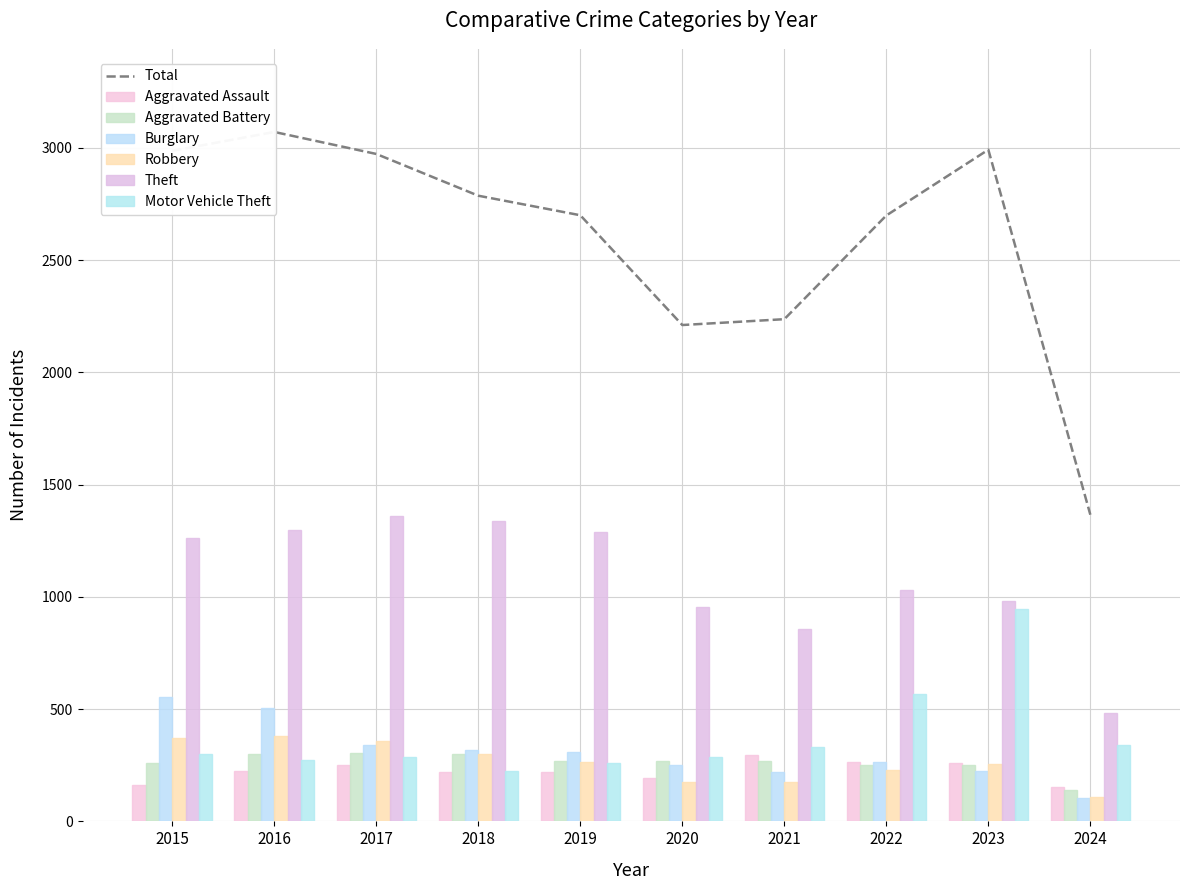

Rank the series at 2021 from lowest to highest value.

Robbery, Burglary, Aggravated Battery, Aggravated Assault, Motor Vehicle Theft, Theft